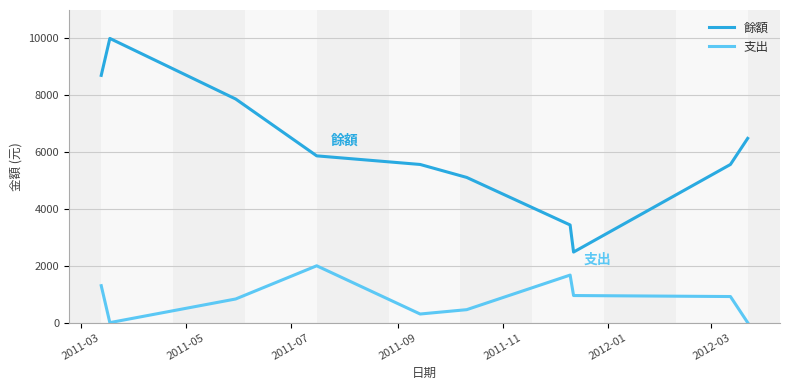

What is the maximum value for 餘額?

10000